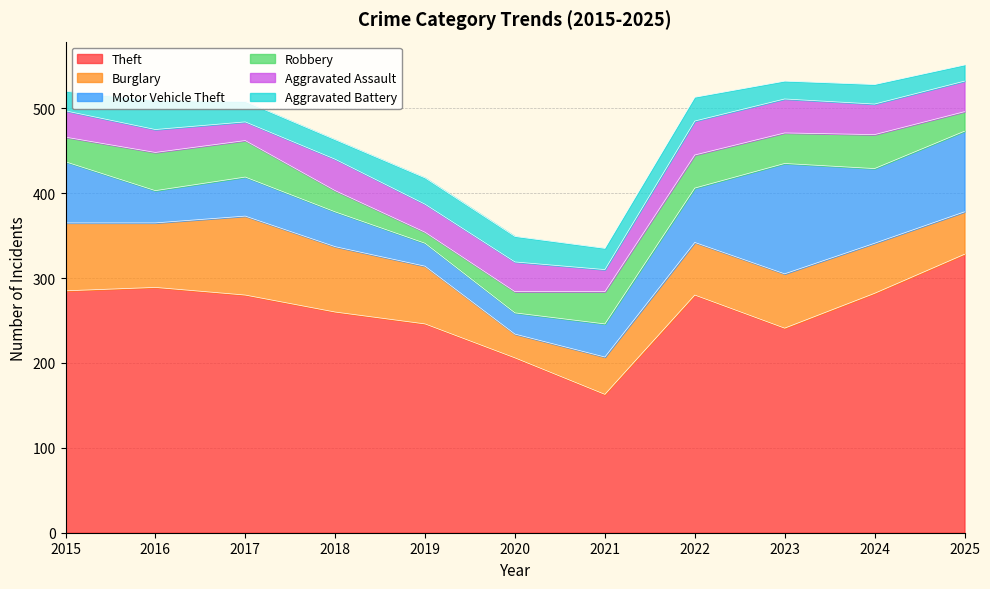

How many lines are shown in the chart?

6